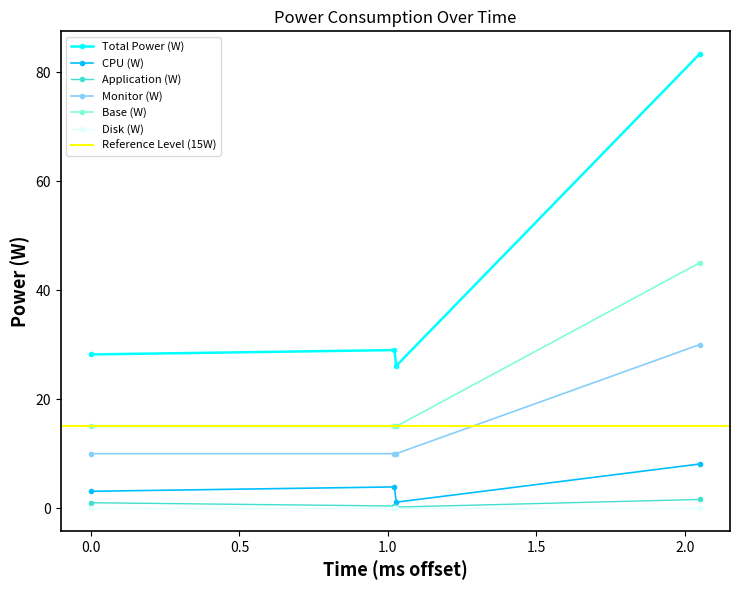

Reading right to left, extract all data points from this chart.

Total Power (W): 83.3	26.1	29.0	28.2
CPU (W): 8.1	1.1	3.9	3.1
Application (W): 1.6	0.2	0.4	1.0
Monitor (W): 30.0	10.0	10.0	10.0
Base (W): 45.0	15.0	15.0	15.0